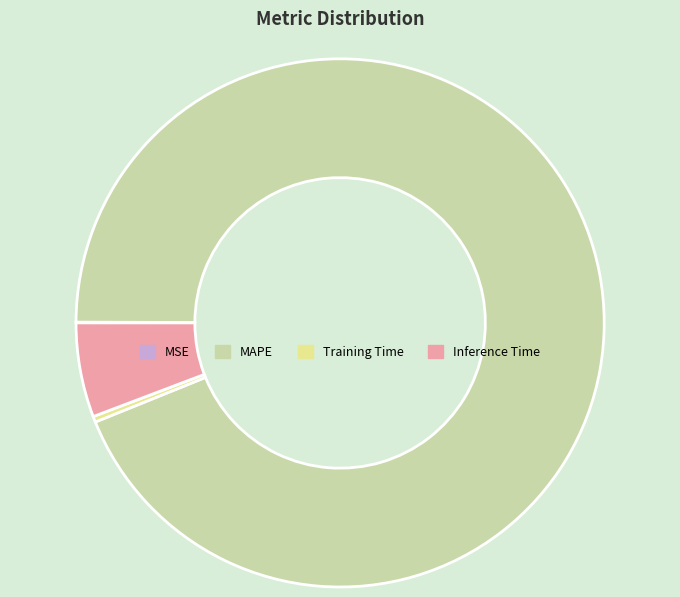

Does MAPE account for over 50% of the chart?

Yes